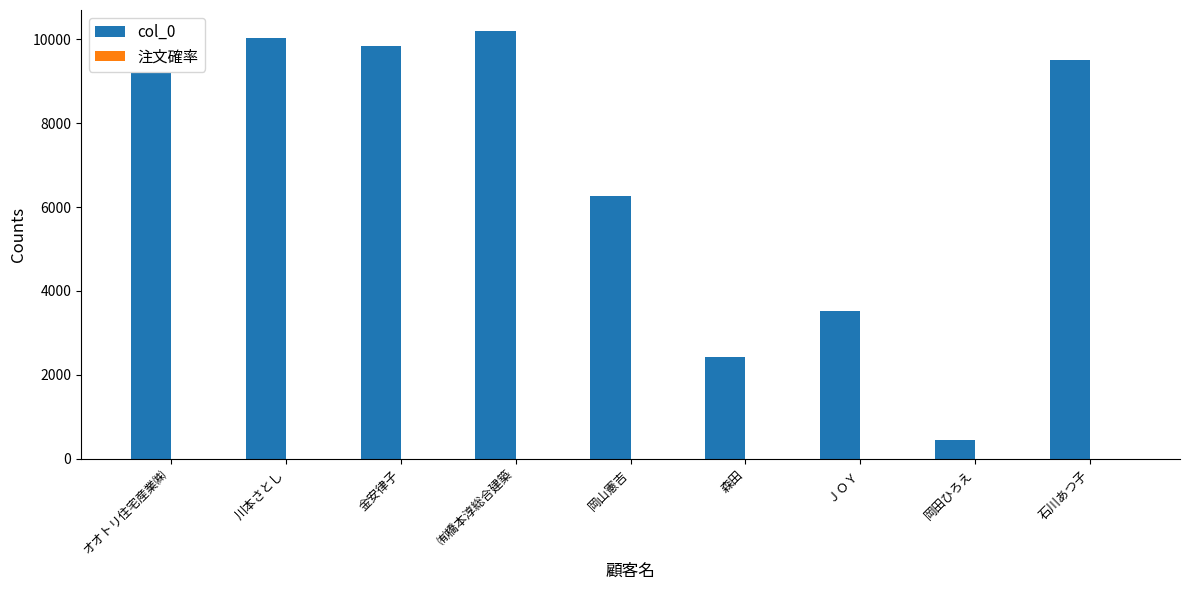

Which series has the largest total across all categories?

col_0